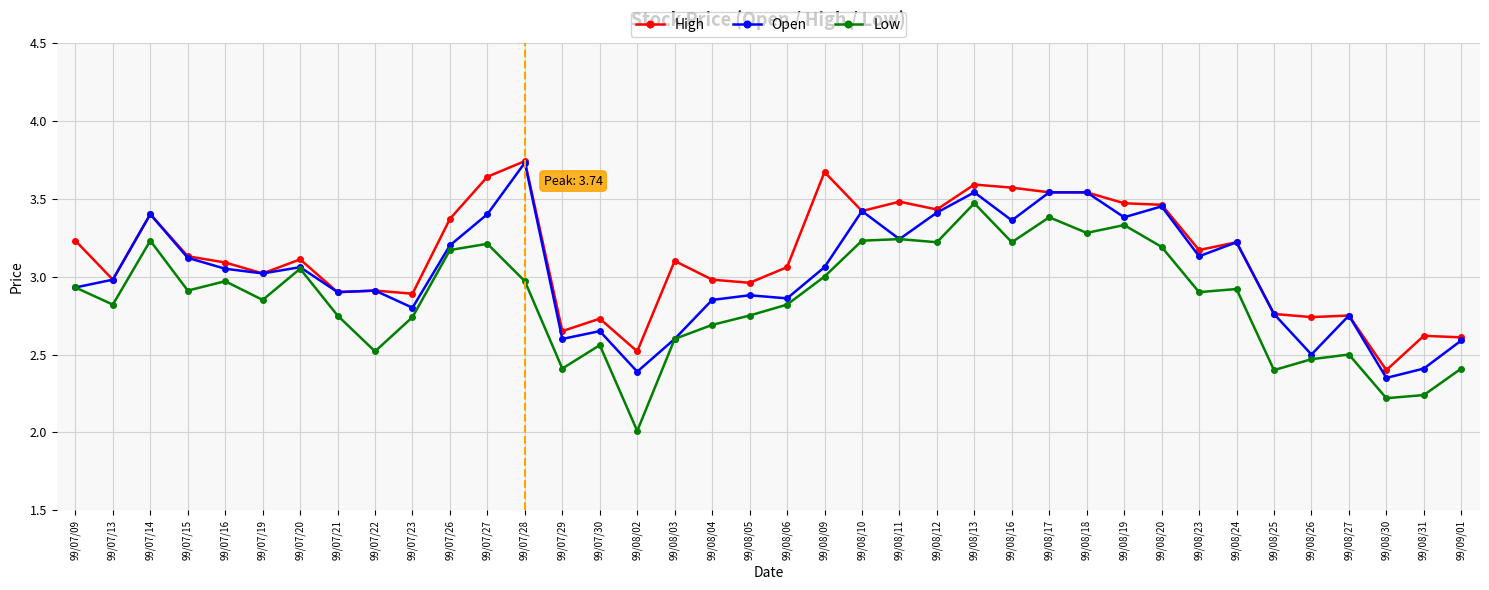

What is the sum of all Open values?

115.0